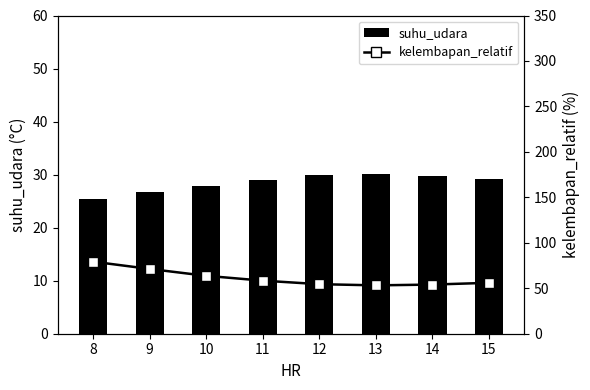

What is the value of the kelembapan_relatif bar at the 1st from the left?

79.2